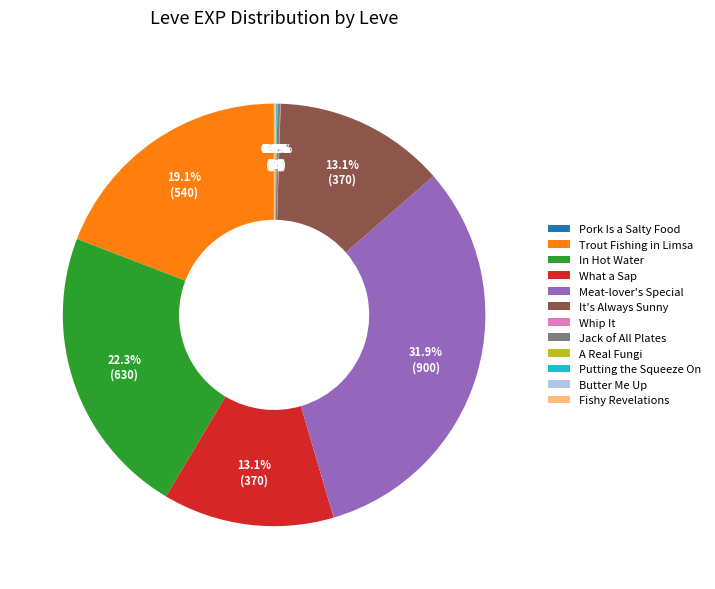

Does In Hot Water account for over 50% of the chart?

No